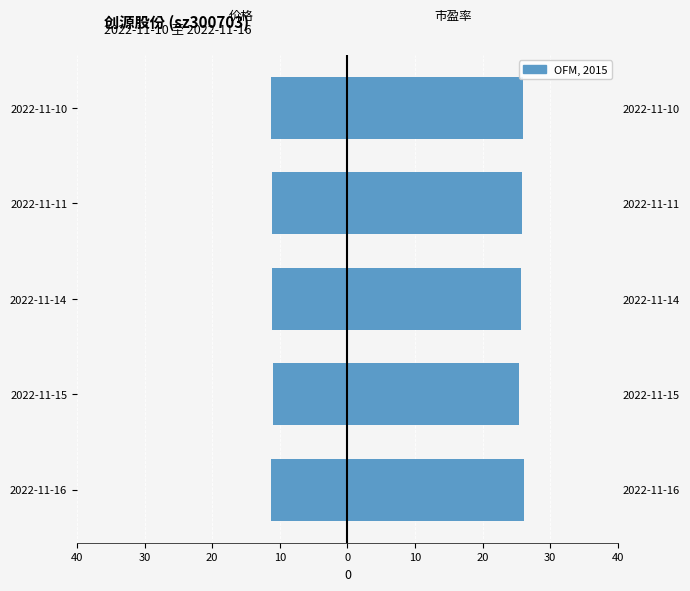

Between 2022-11-16 and 2022-11-11, which is larger?

2022-11-11